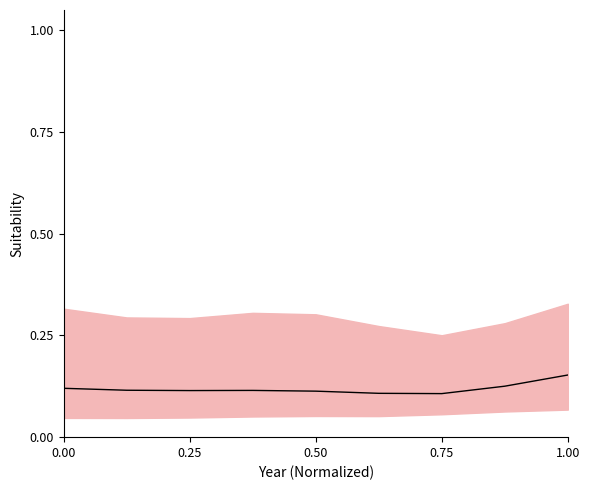

The chart shows a value of 0.1 at 0.25. True or false?

True